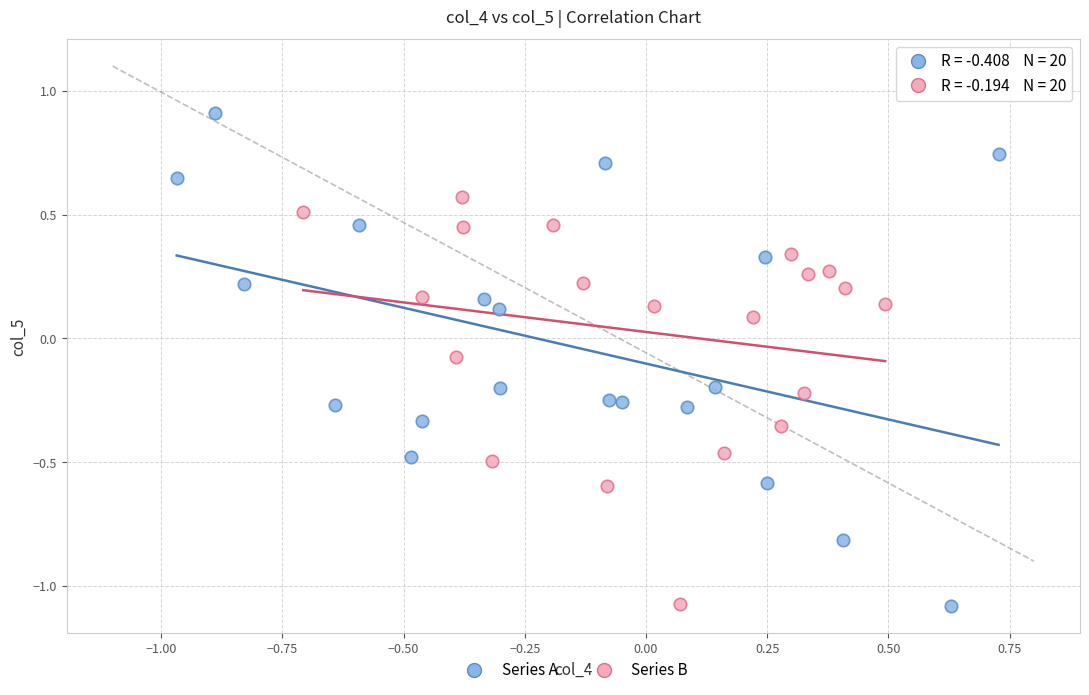

Which series has the widest spread of Y values?

Series A